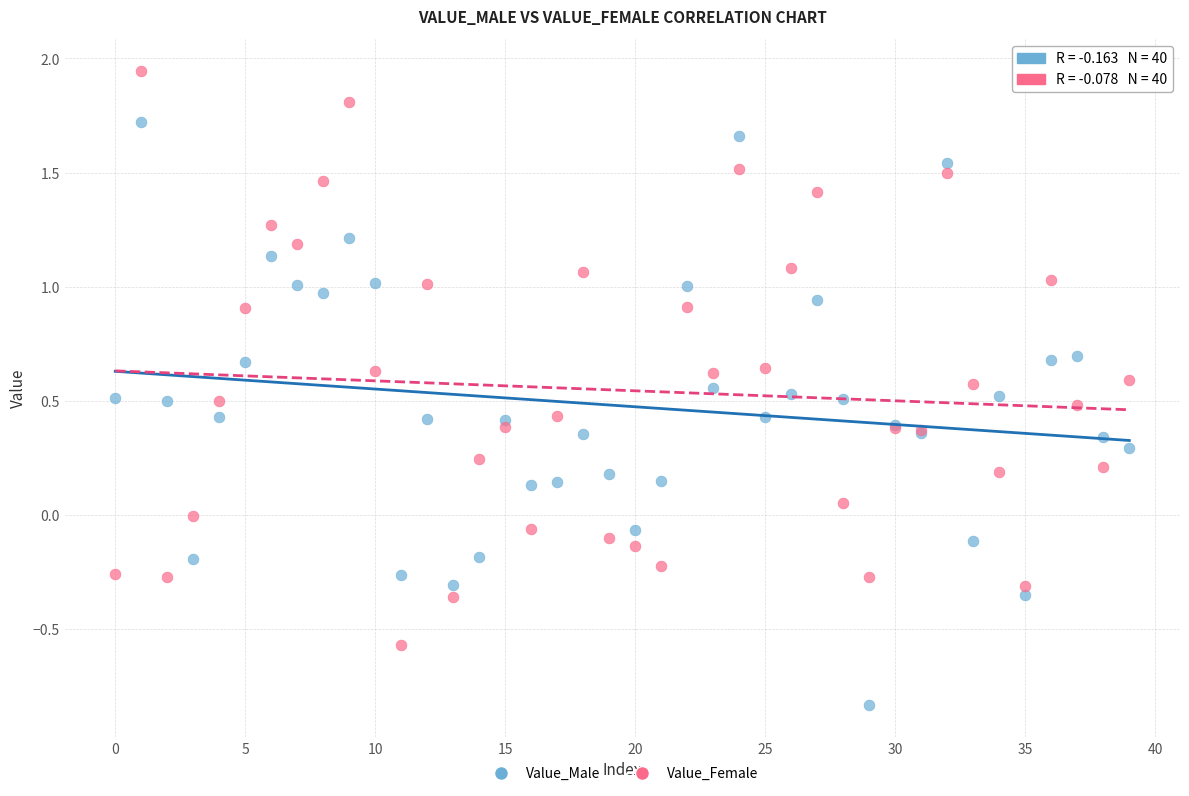

Which series contains the highest Y value?

Value_Female